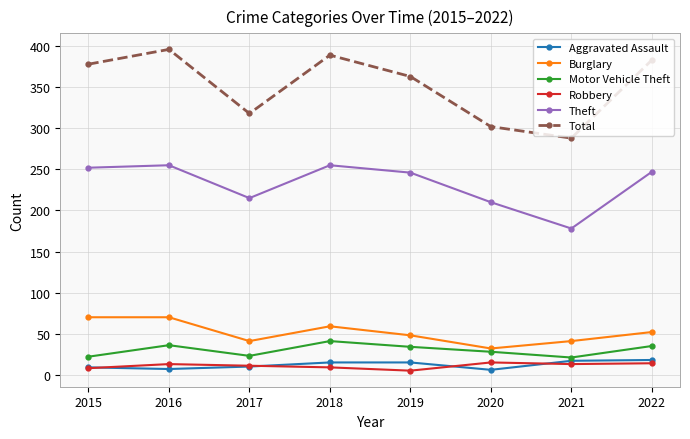

In Total, how many points are higher than both neighbors (excluding endpoints)?

2